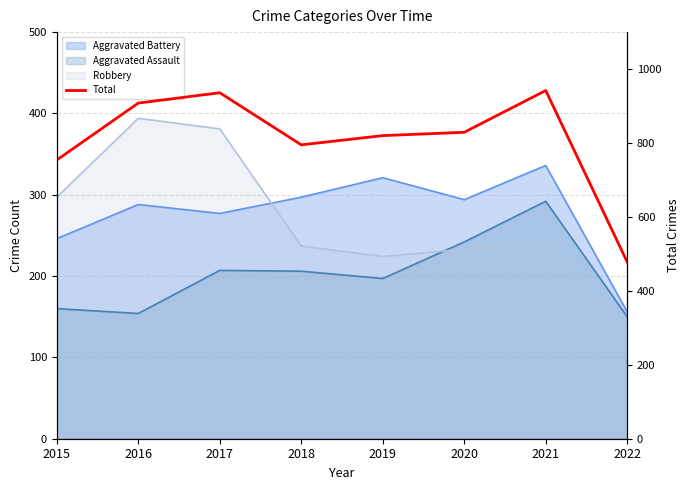

Where is the first local minimum?

2018